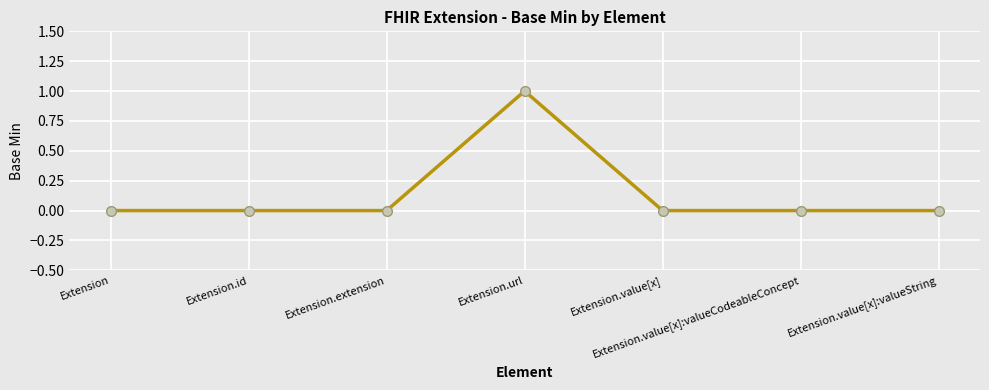

True or false: the data has more than 0 interior local peaks.

True